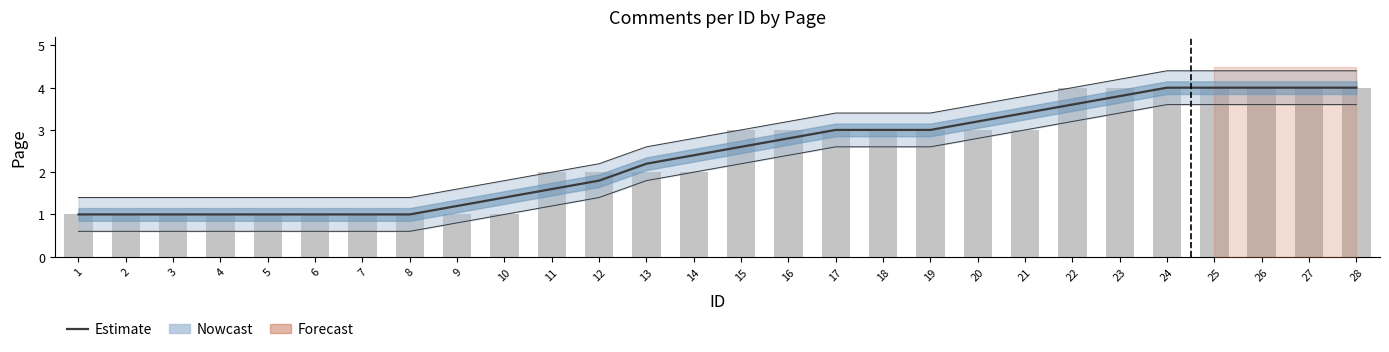

Where is the data nearest to the value 2?

11